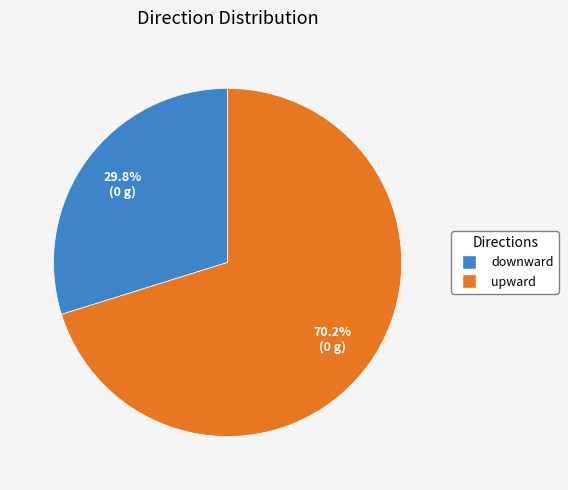

The downward slice represents 30% of the pie. True or false?

True